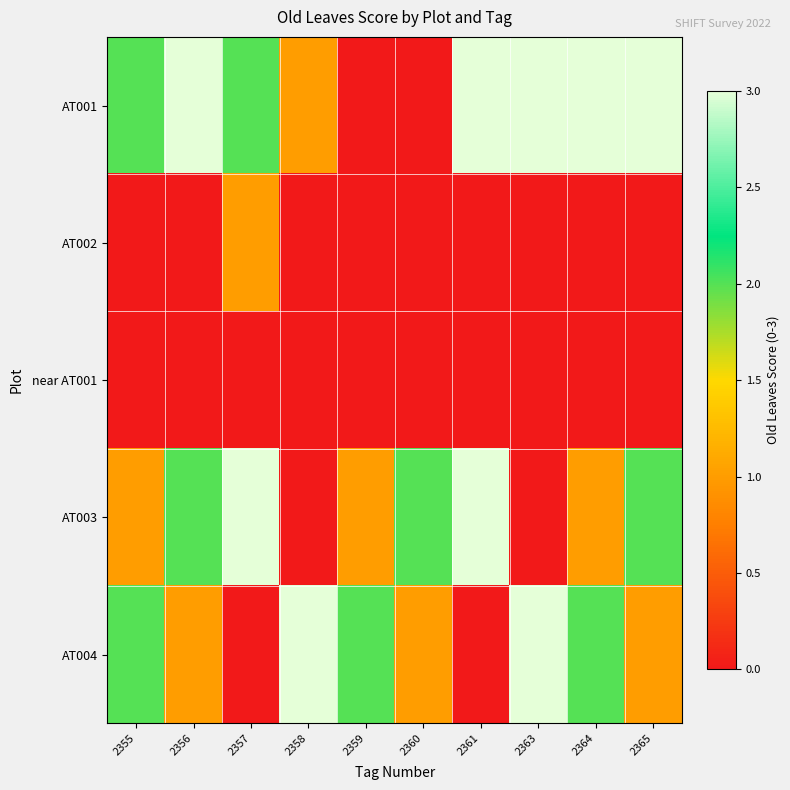

How many series are shown in this chart?

5